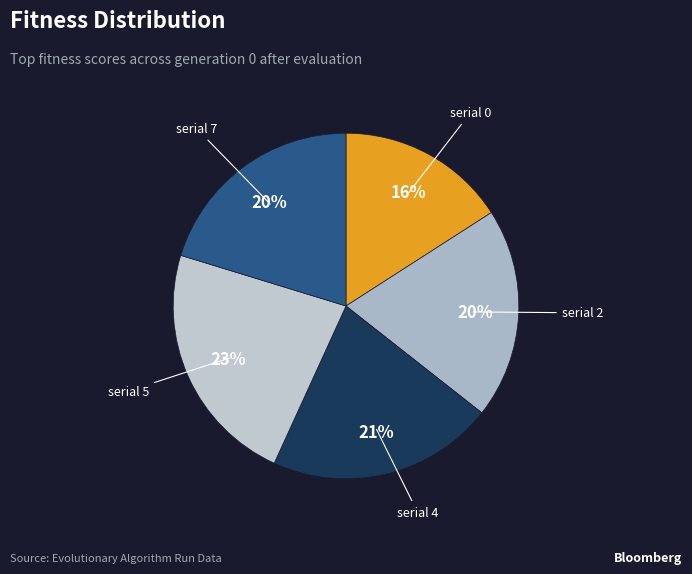

Which slice is the largest?

serial 5